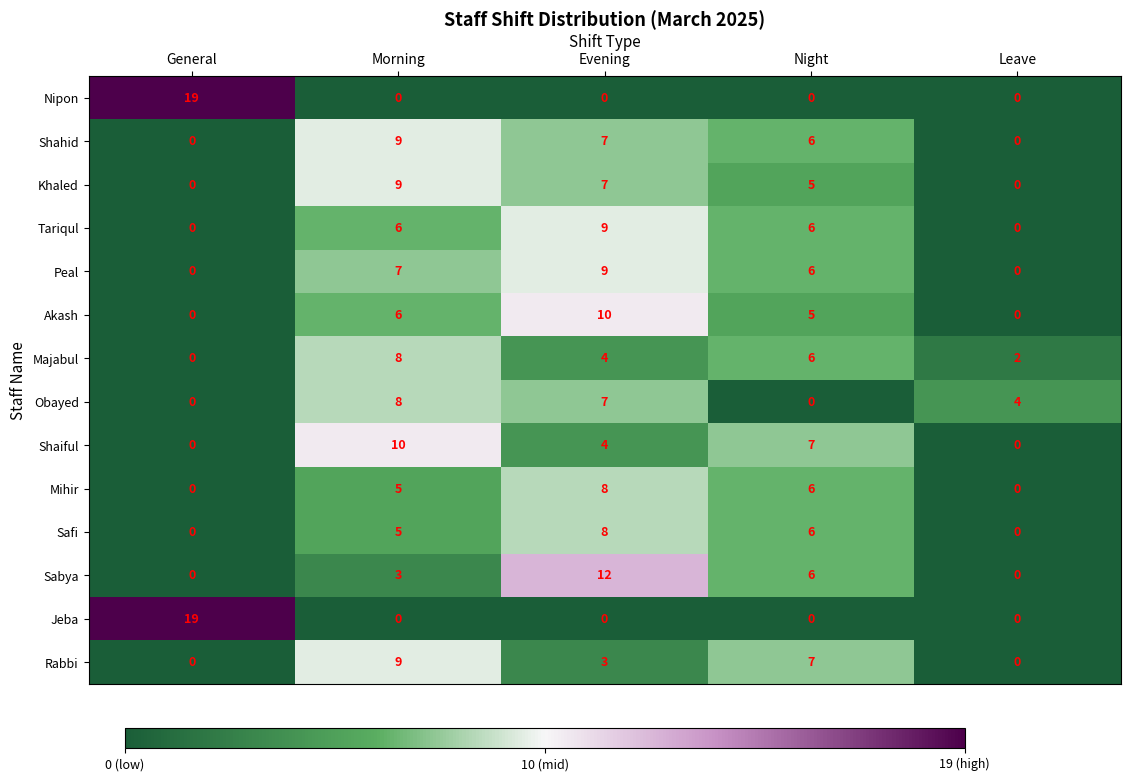

Is it true that Mihir equals 3 at Night?

False